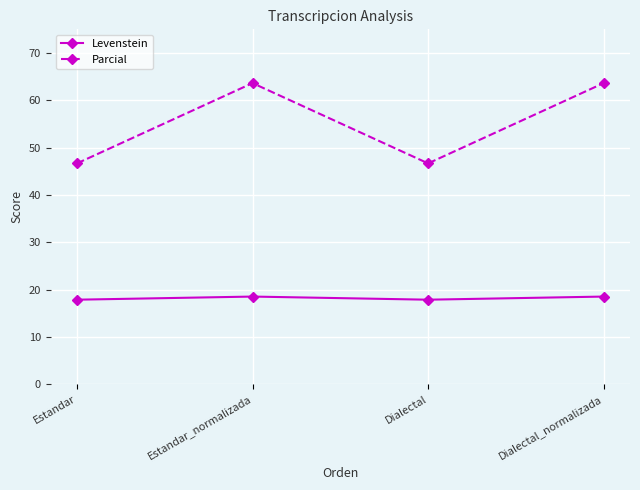

What is the difference between the maximum and minimum values in the Levenstein series?

0.7